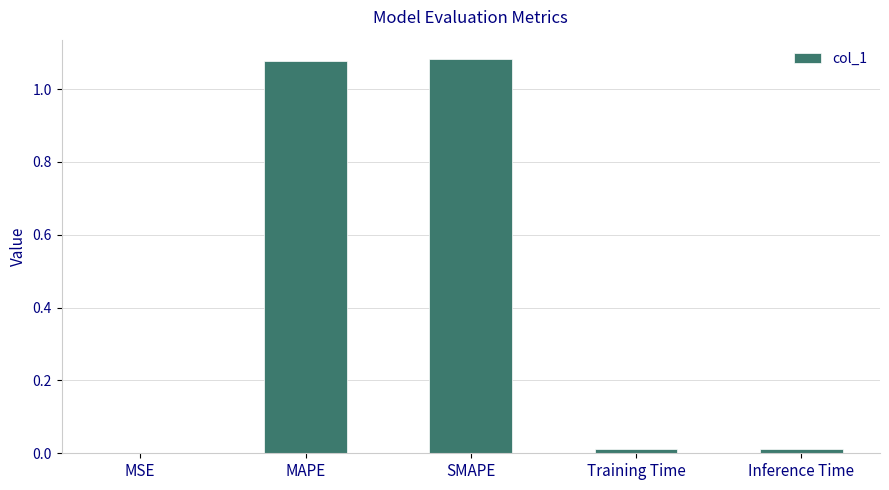

What is the sum of all values?

2.2